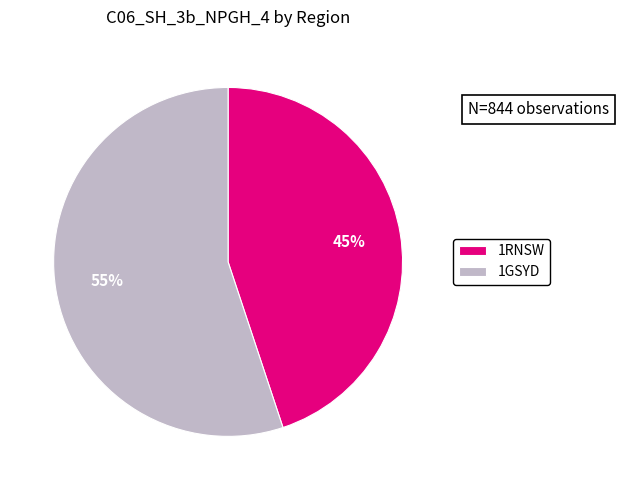

Do 1RNSW and 1GSYD together represent more than half of the pie?

Yes